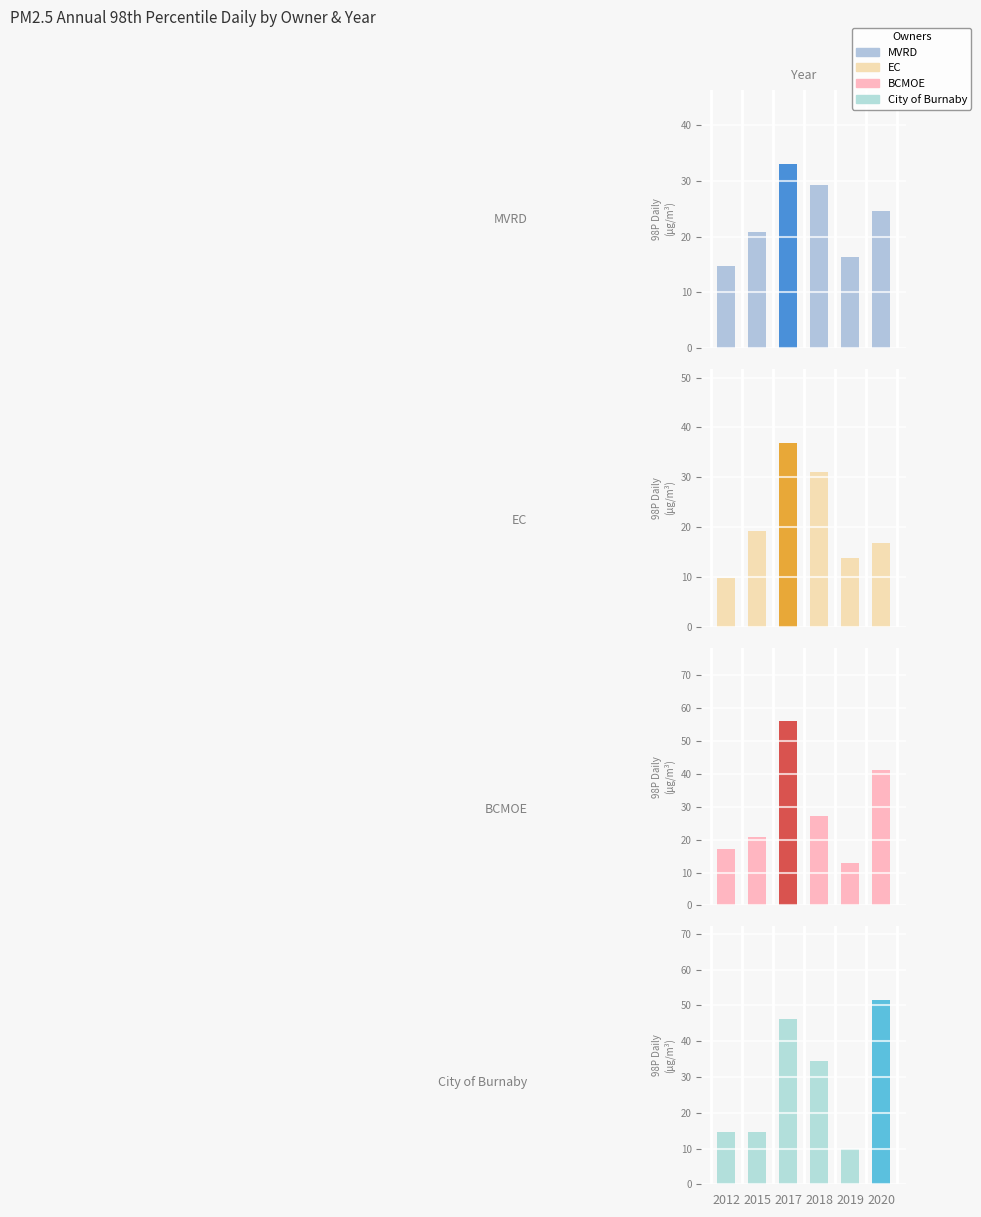

What is the sum of the MVRD values at 2019 and 2017?

49.5